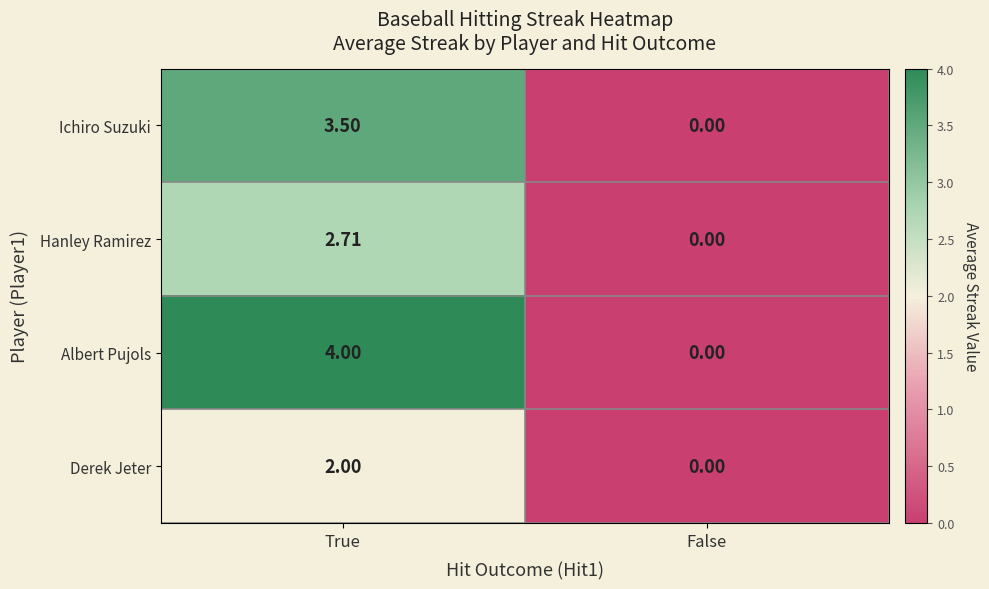

At which category does the chart reach its minimum across all series?

False